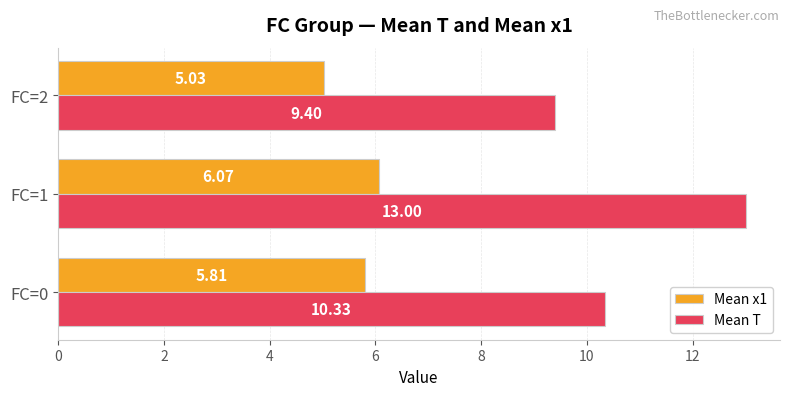

What are all the series names shown in the legend?

Mean x1, Mean T